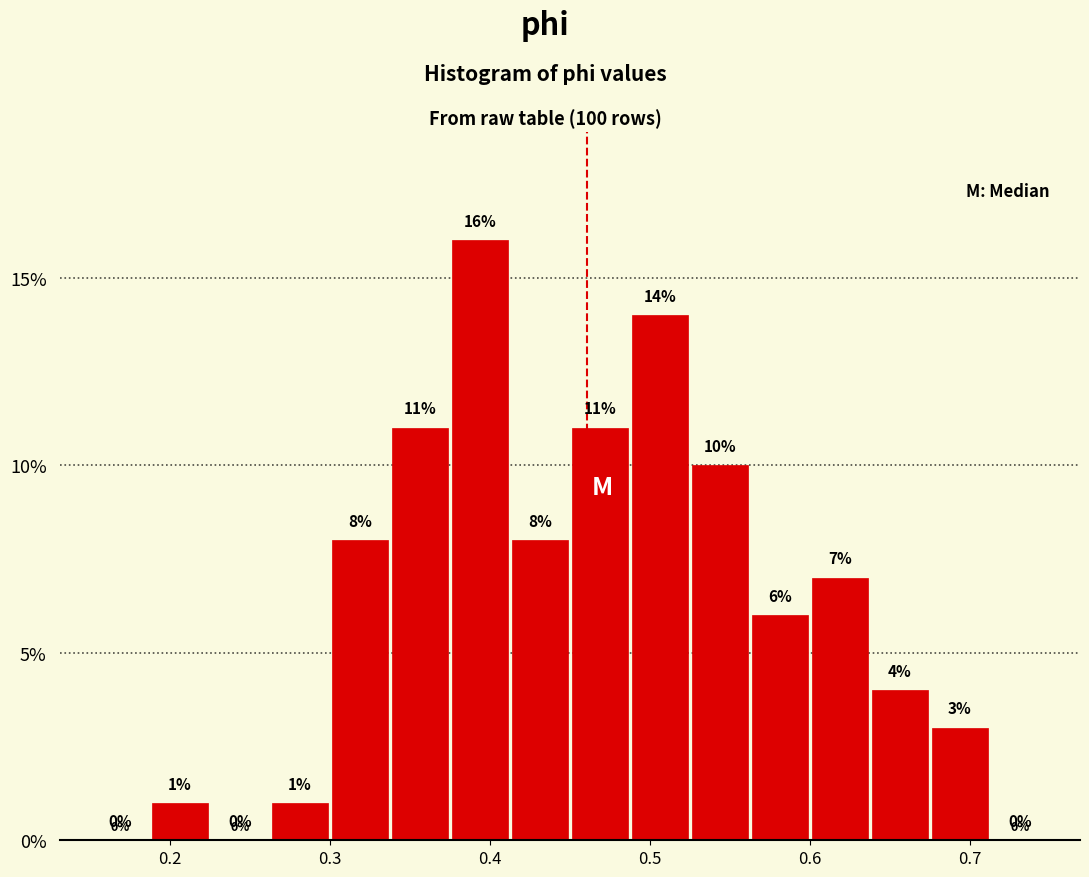

Read against the x-axis, roughly where is the centre of the tallest bar?

0.39